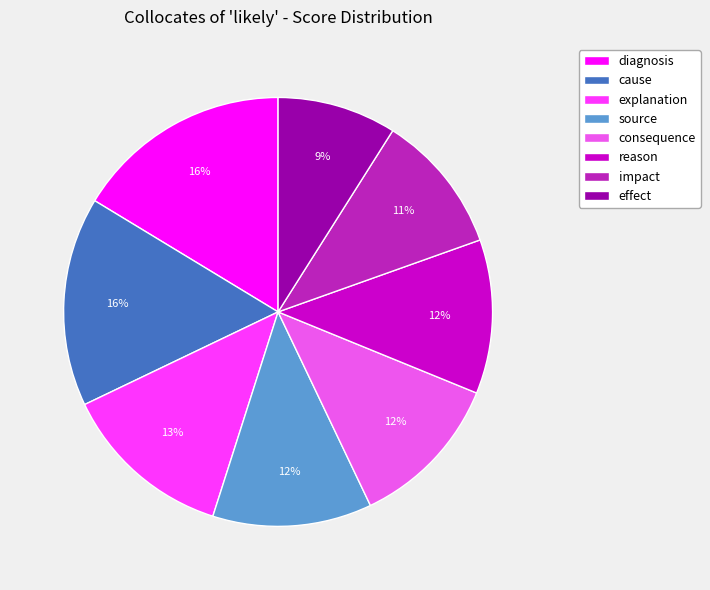

To the nearest percent, what percentage of the pie is explanation?

13%